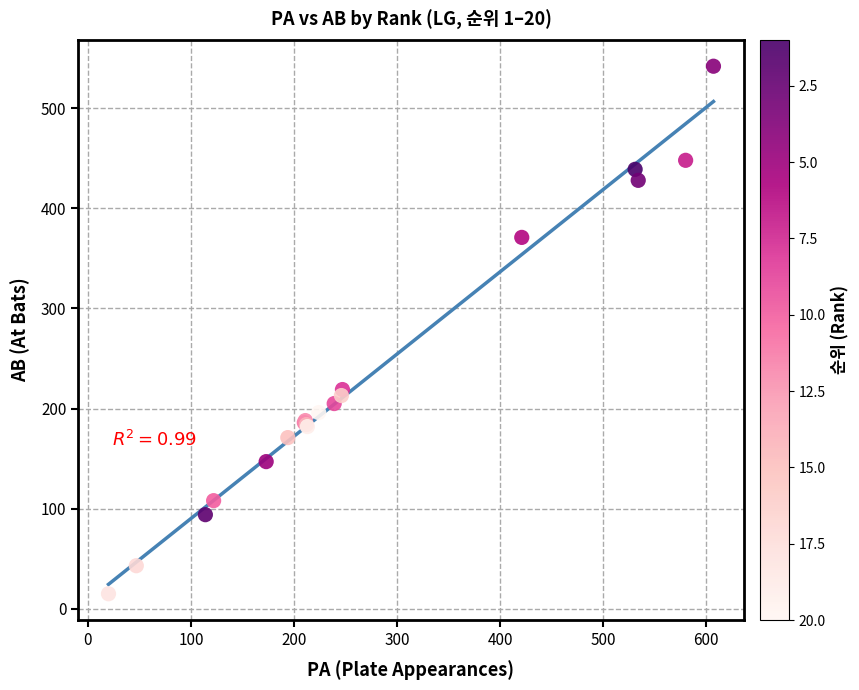

What Y value in the scatter plot is closest to 278?

219